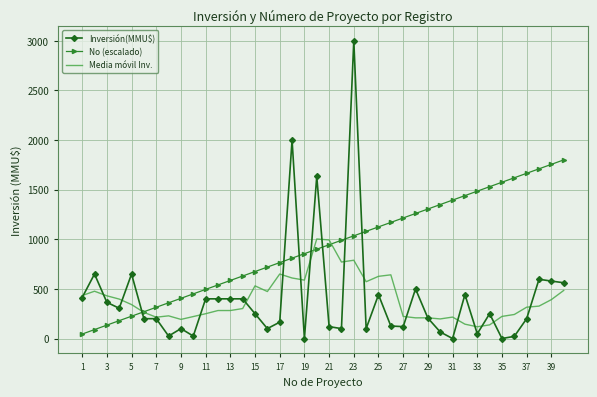

True or false: Media móvil Inv. has more than 2 points higher than both neighbors.

True